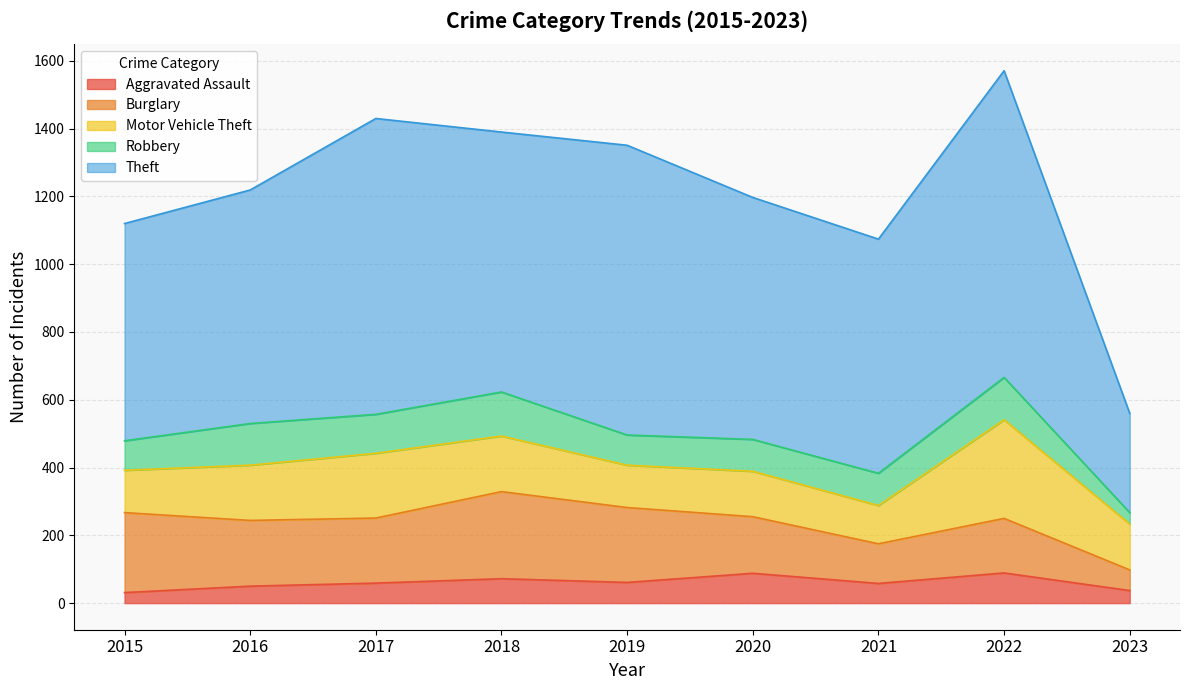

Which has a higher value, 2020 or 2017?

2020